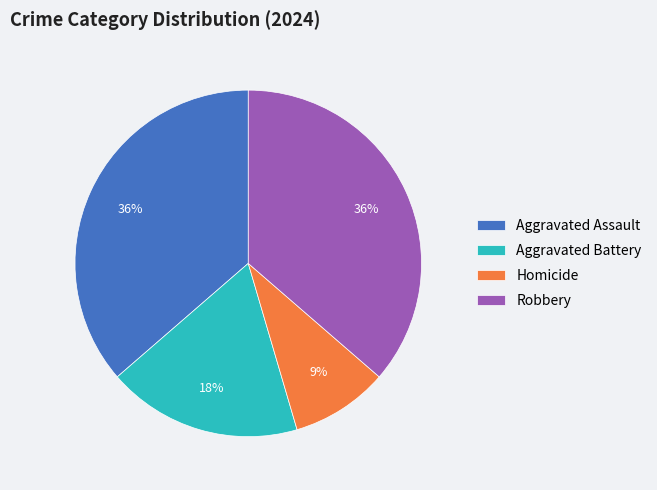

Combined, do Aggravated Assault and Robbery account for over 50%?

Yes